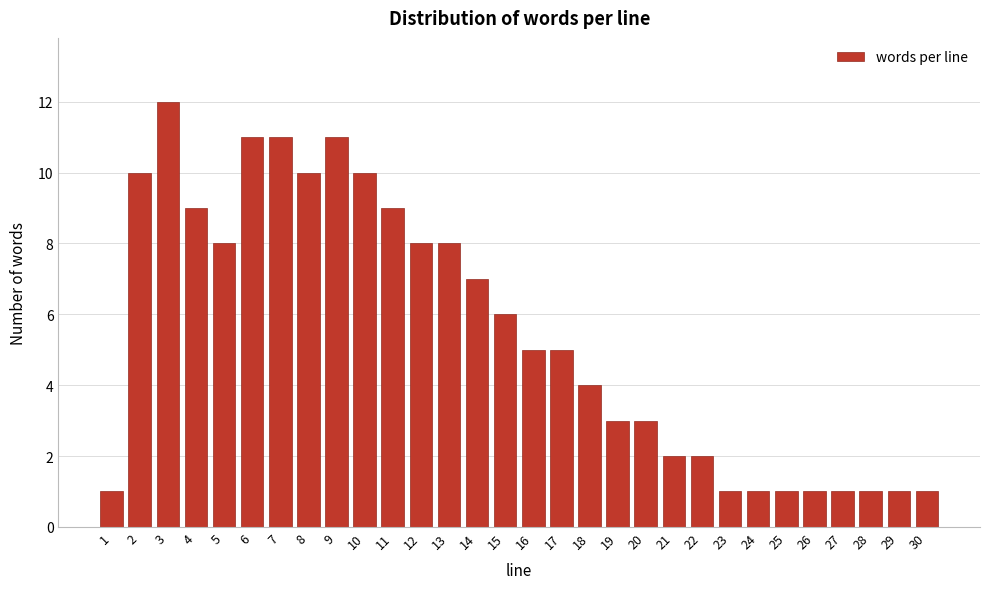

Reading right to left, list all the values displayed in this chart.

1	1	1	1	1	1	1	1	2	2	3	3	4	5	5	6	7	8	8	9	10	11	10	11	11	8	9	12	10	1